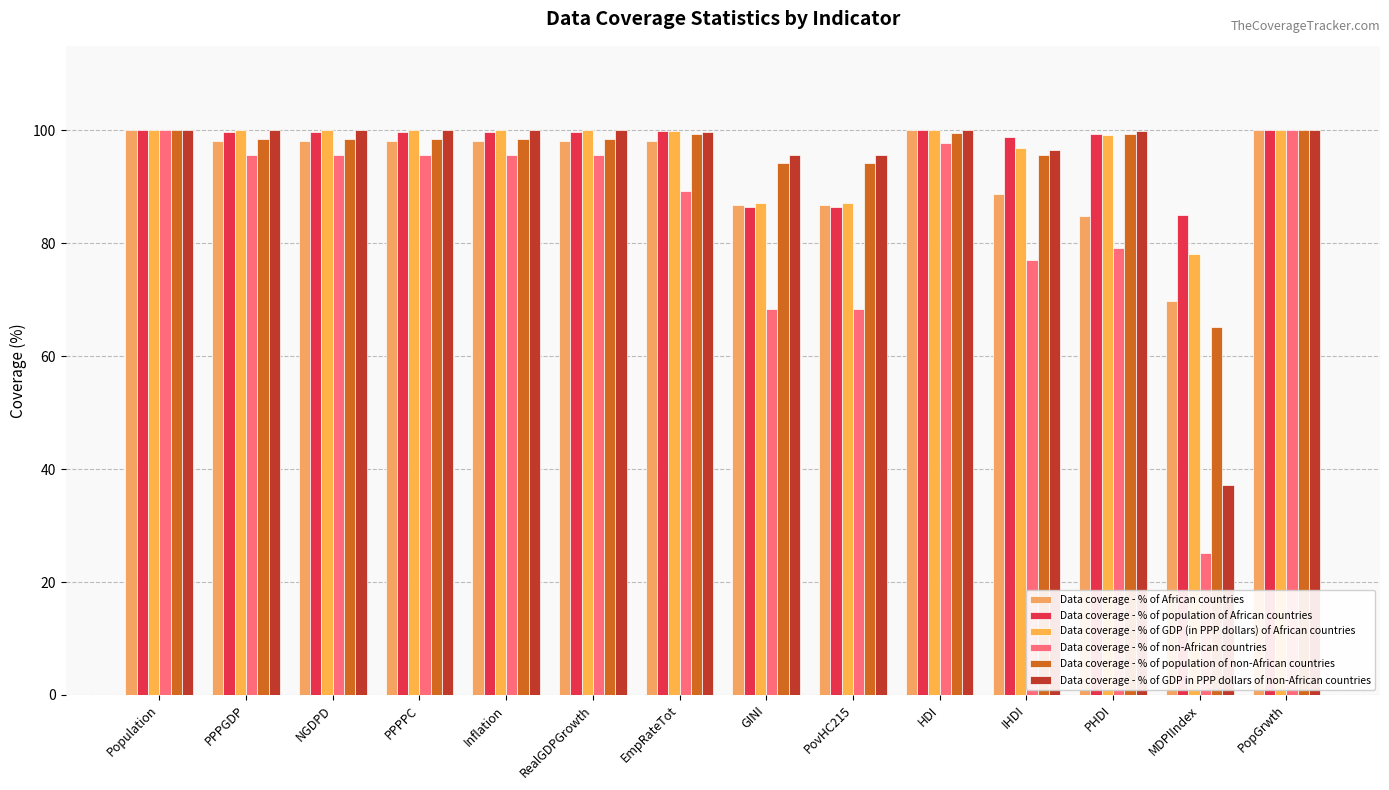

How many data points does each series have?

14